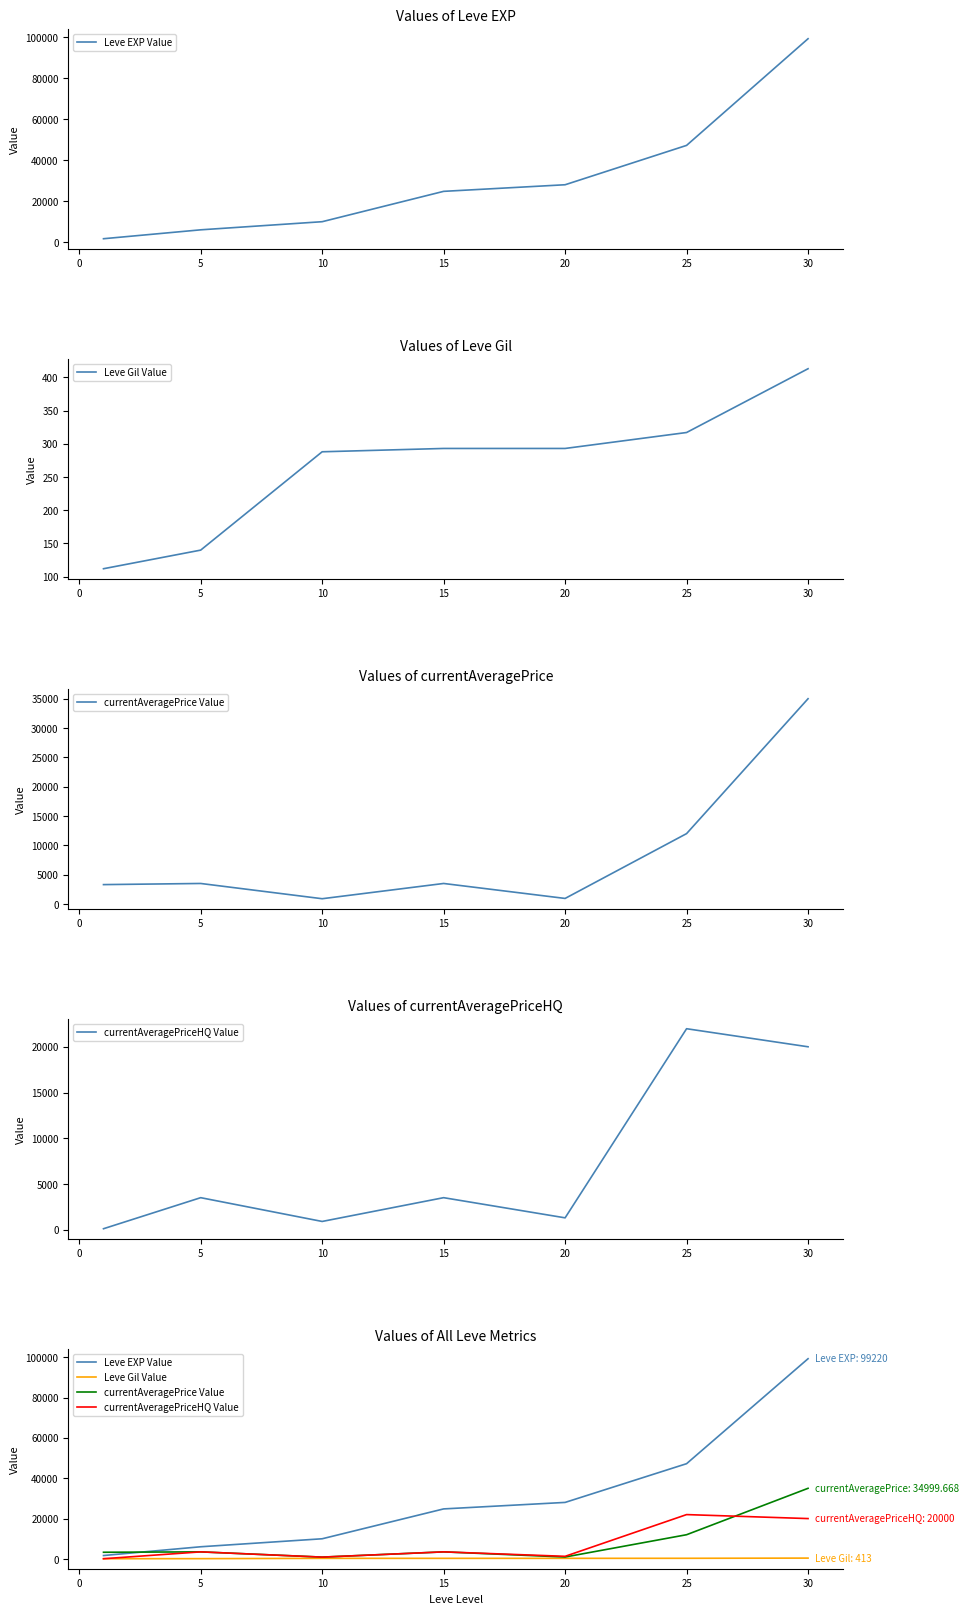

What is the difference between the maximum and minimum values in the currentAveragePriceHQ Value series?

21870.0